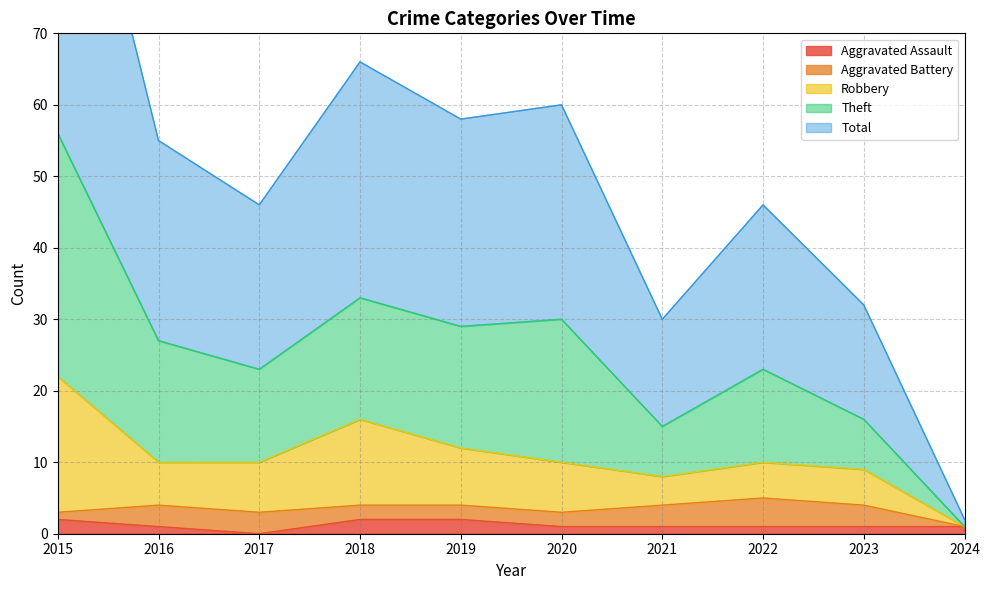

True or false: Aggravated Assault has a value of 1 at 2016.

True